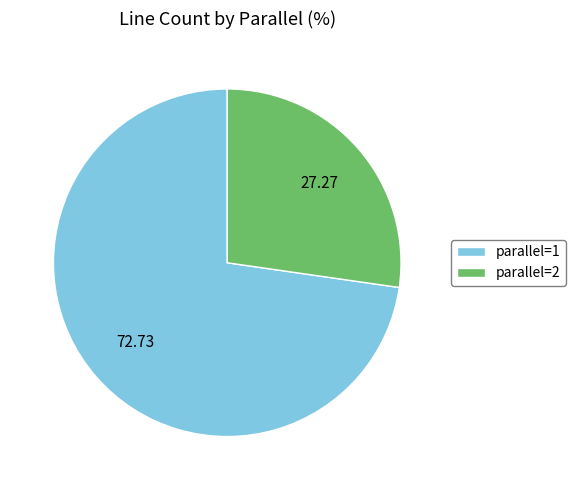

Is there a majority slice in this chart?

Yes